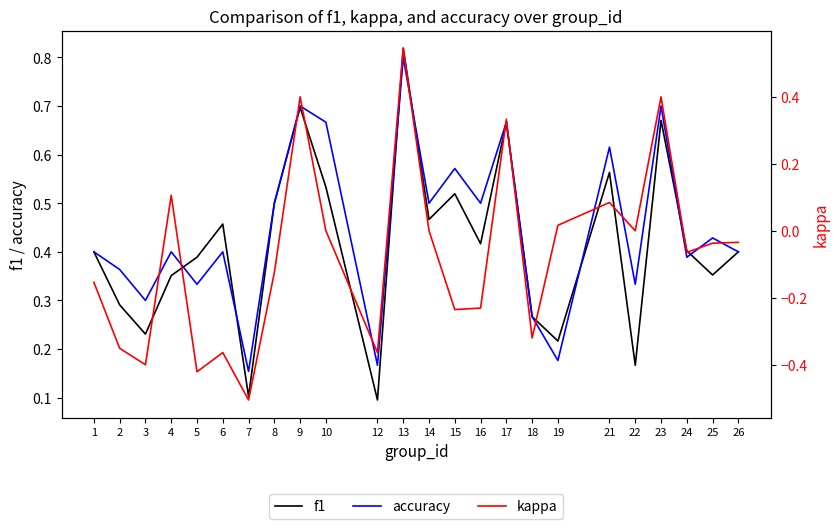

At which label does kappa reach its peak?

13